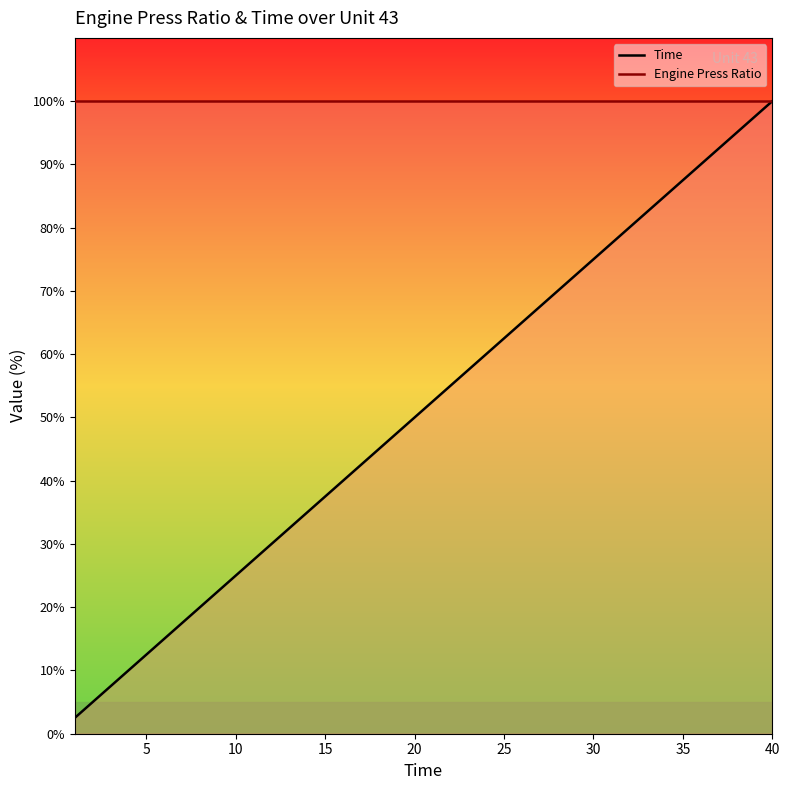

At which label does the data first exceed 52?

21